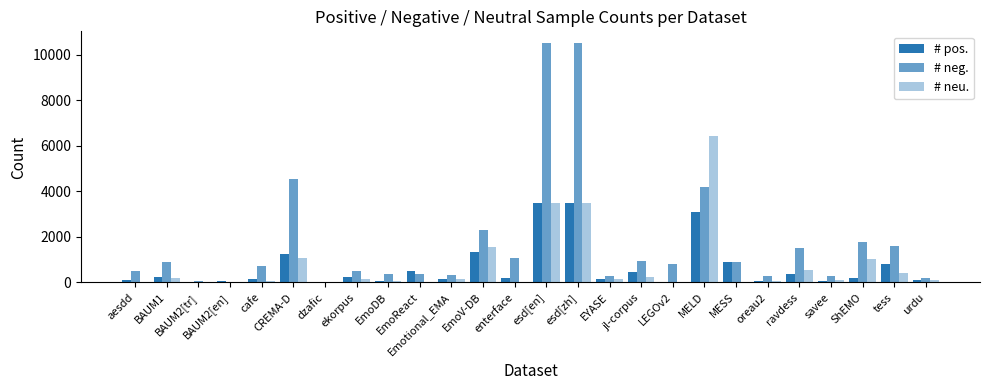

What is the total value across all series at oreau2?

434